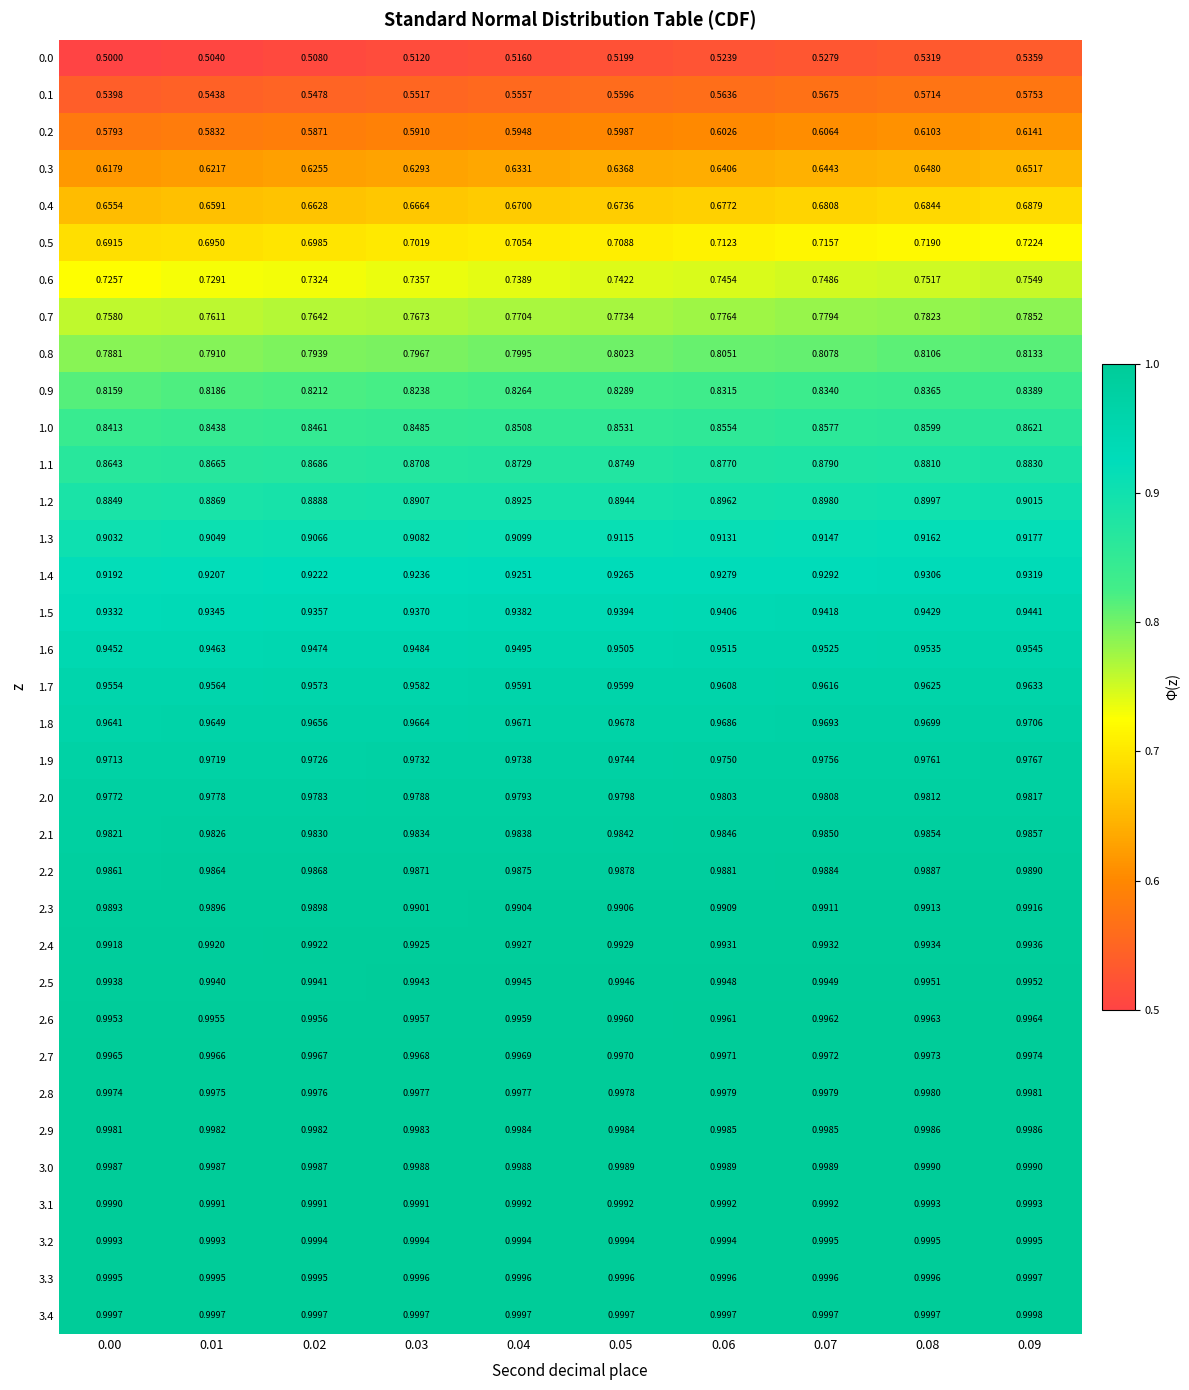

Is the value of 0.5 at 0.03 greater than the value of 1.2 at 0.01?

No